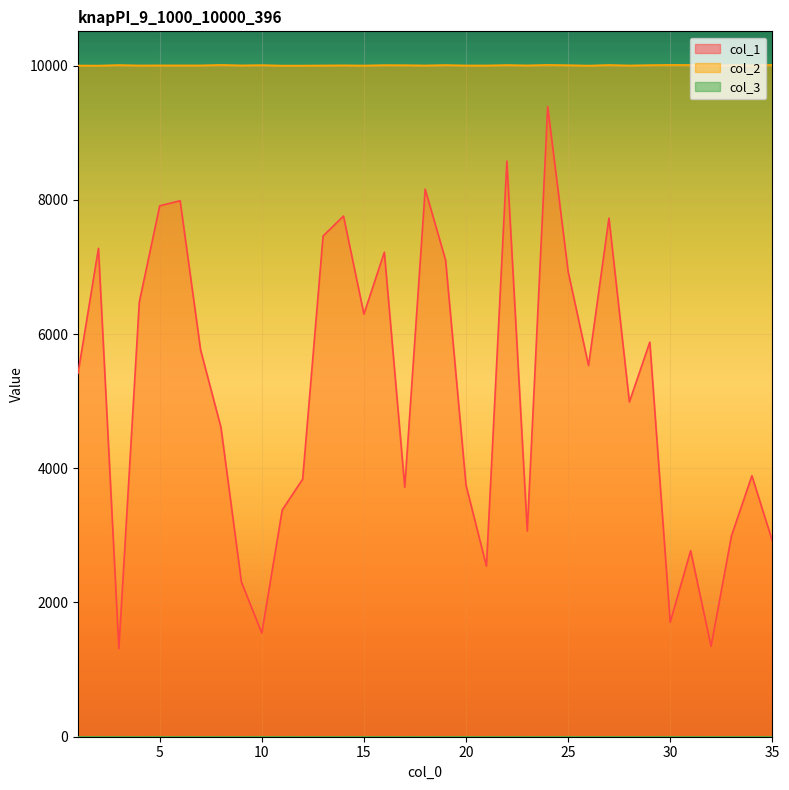

Where is col_1 nearest to the value 5349?

1